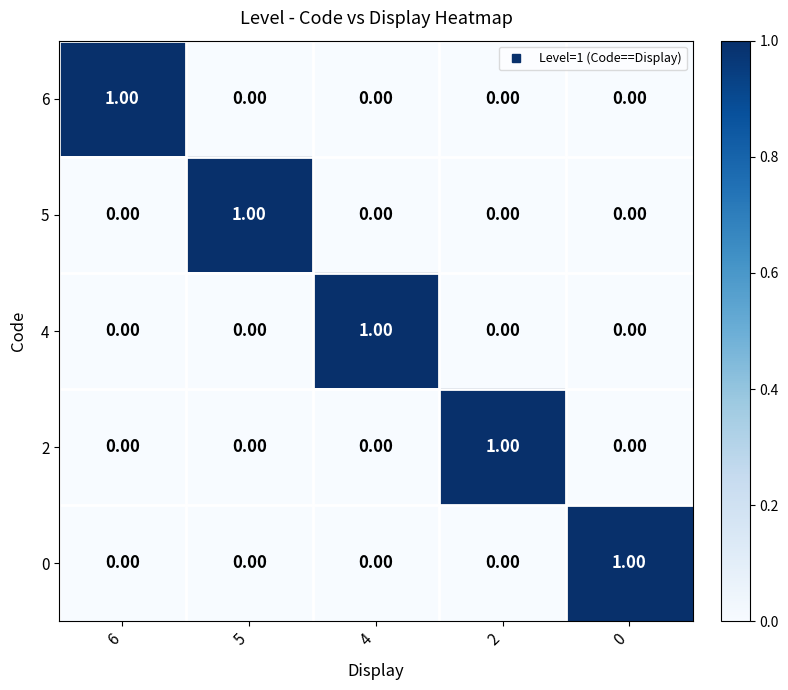

At how many categories does at least one series exceed 0?

5